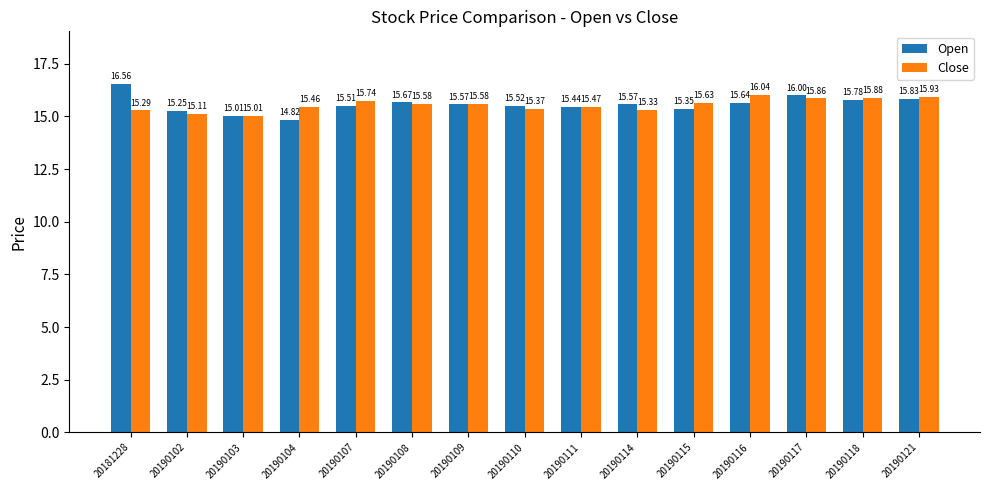

What is the sum of all Close values?

233.3